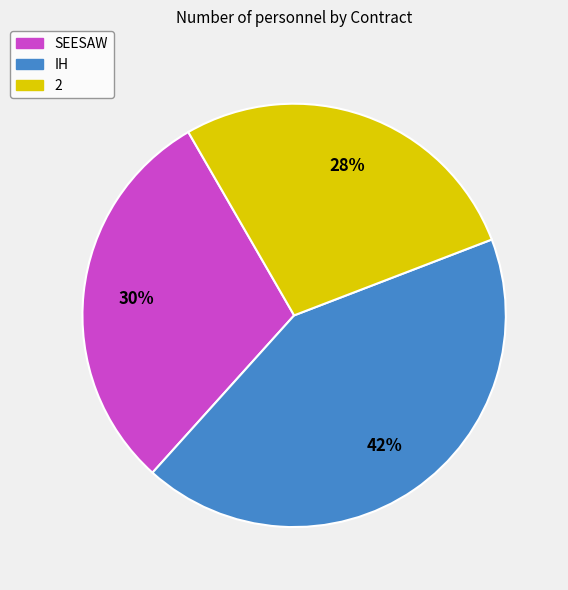

Do IH and 2 together represent more than half of the pie?

Yes